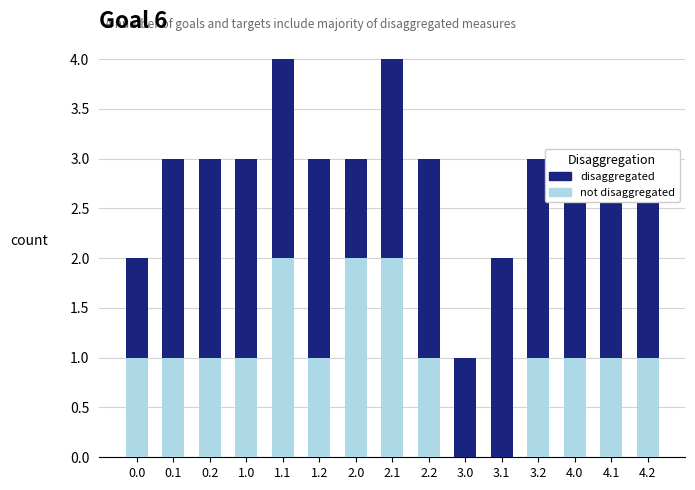

Is it true that disaggregated equals 2 at 0.1?

True